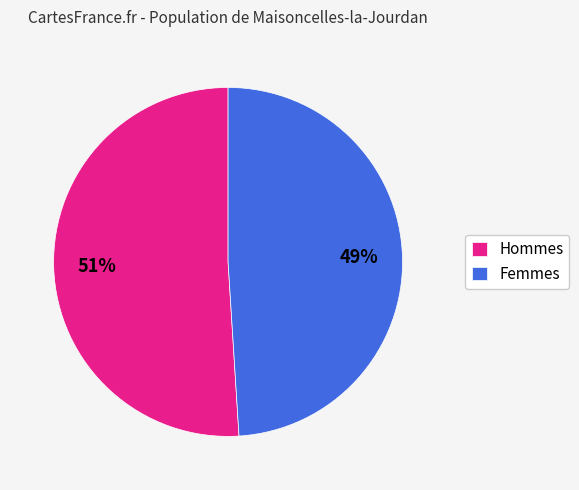

Between Hommes and Femmes, which is larger?

Hommes